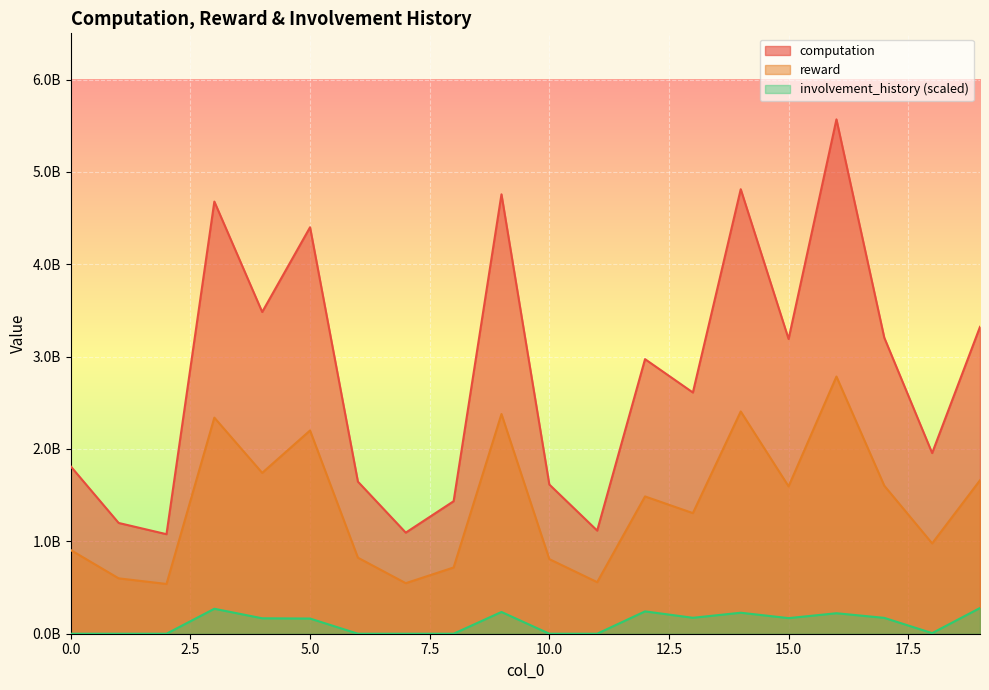

Is the value of involvement_history at 1 greater than the value of computation at 8?

No